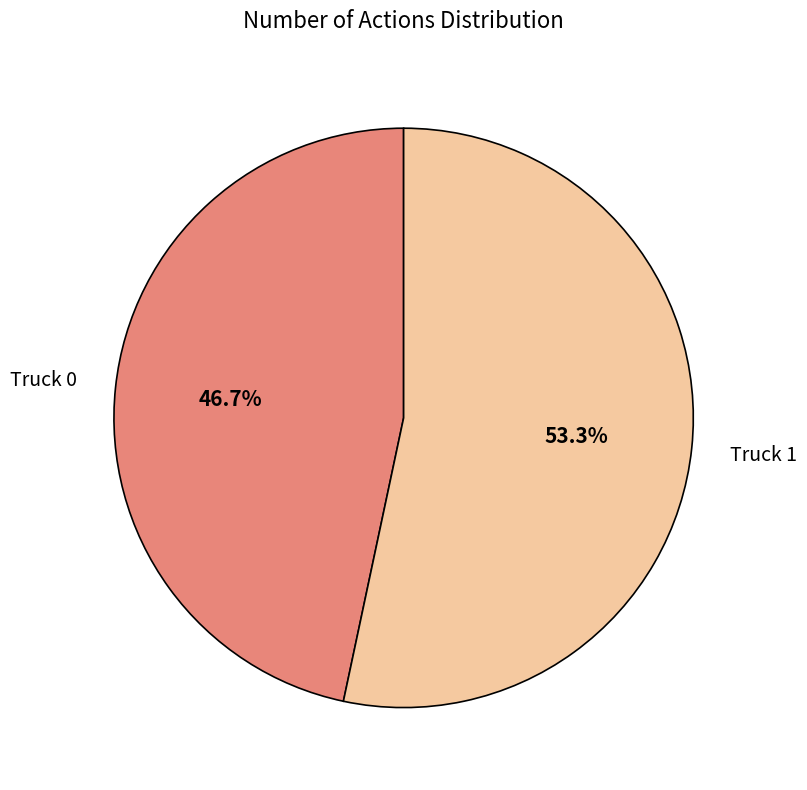

Does any single category account for the majority?

Yes